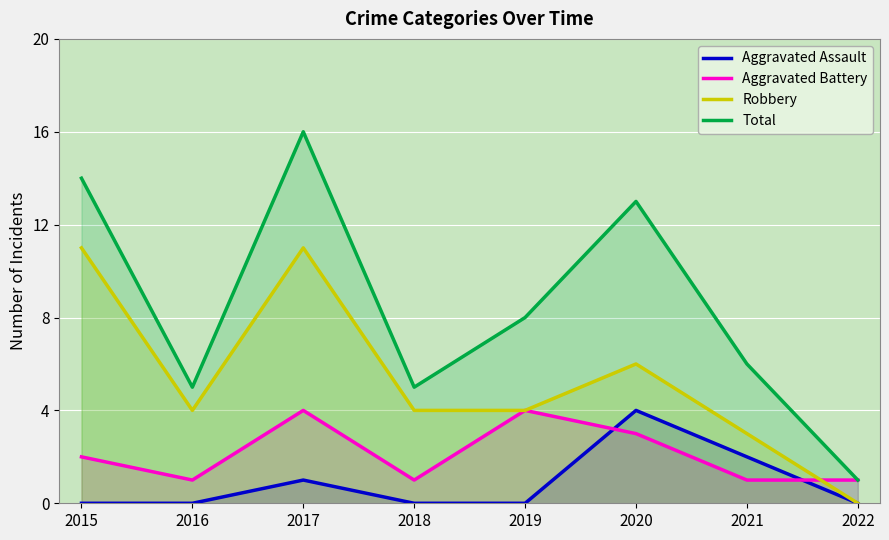

Reading right to left, what are all the values shown in this chart?

Aggravated Assault: 2022=0	2021=2	2020=4	2019=0	2018=0	2017=1	2016=0	2015=0
Aggravated Battery: 2022=1	2021=1	2020=3	2019=4	2018=1	2017=4	2016=1	2015=2
Robbery: 2022=0	2021=3	2020=6	2019=4	2018=4	2017=11	2016=4	2015=11
Total: 2022=1	2021=6	2020=13	2019=8	2018=5	2017=16	2016=5	2015=14